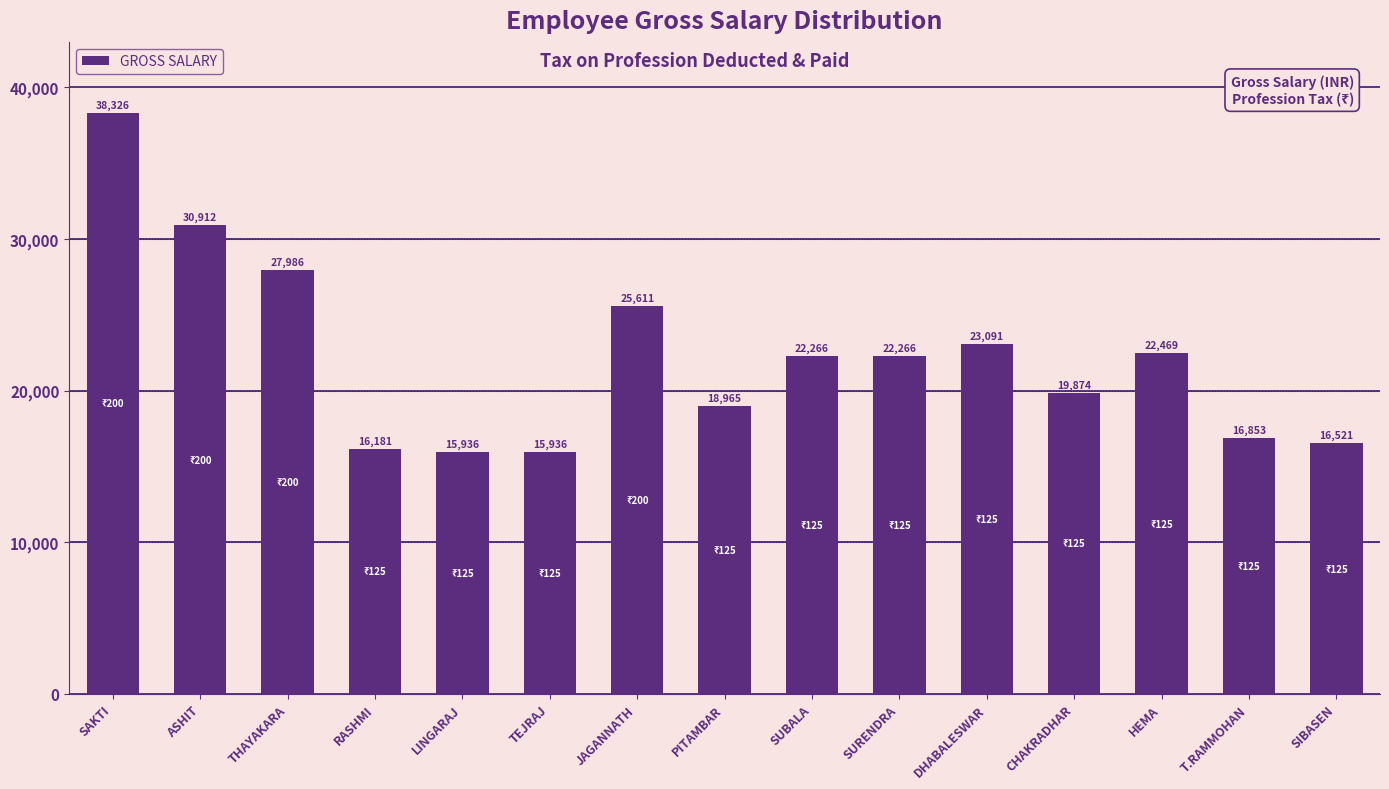

What is the minimum value shown in the chart?

15936.0